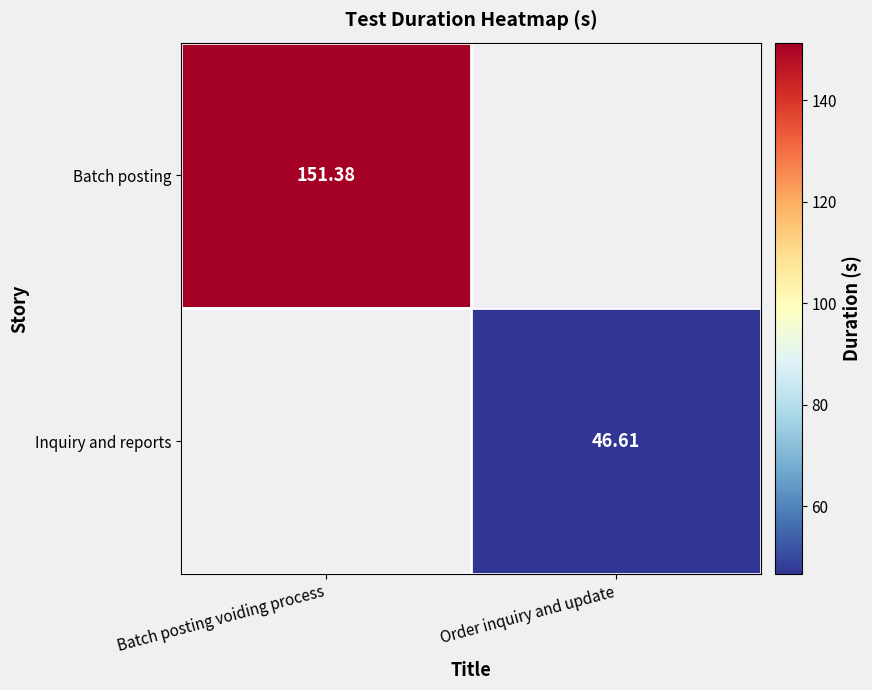

At which label is Batch posting closest to 151?

Batch posting voiding process